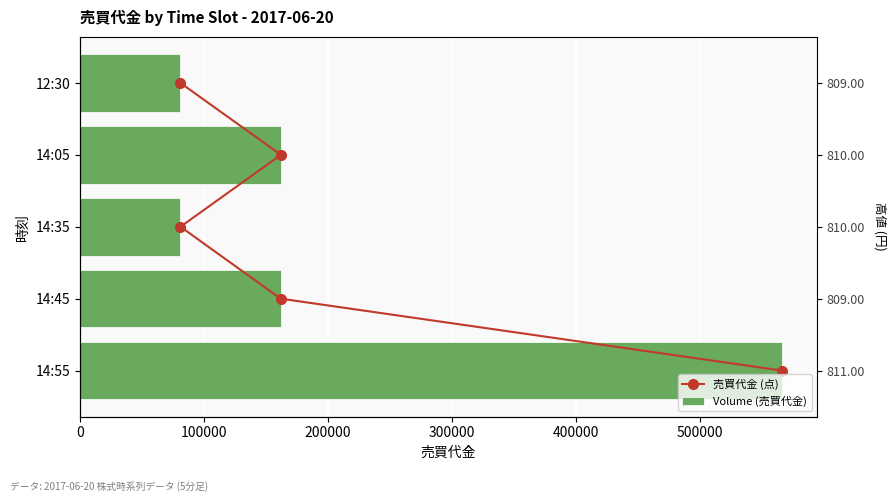

At how many categories does at least one series exceed 171943?

1